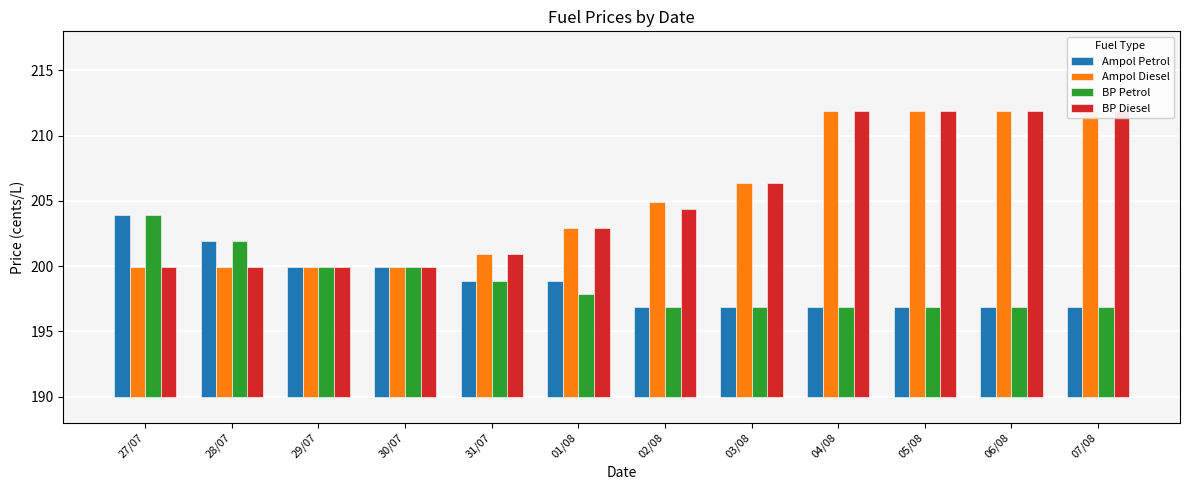

Count the number of categories in the chart.

12